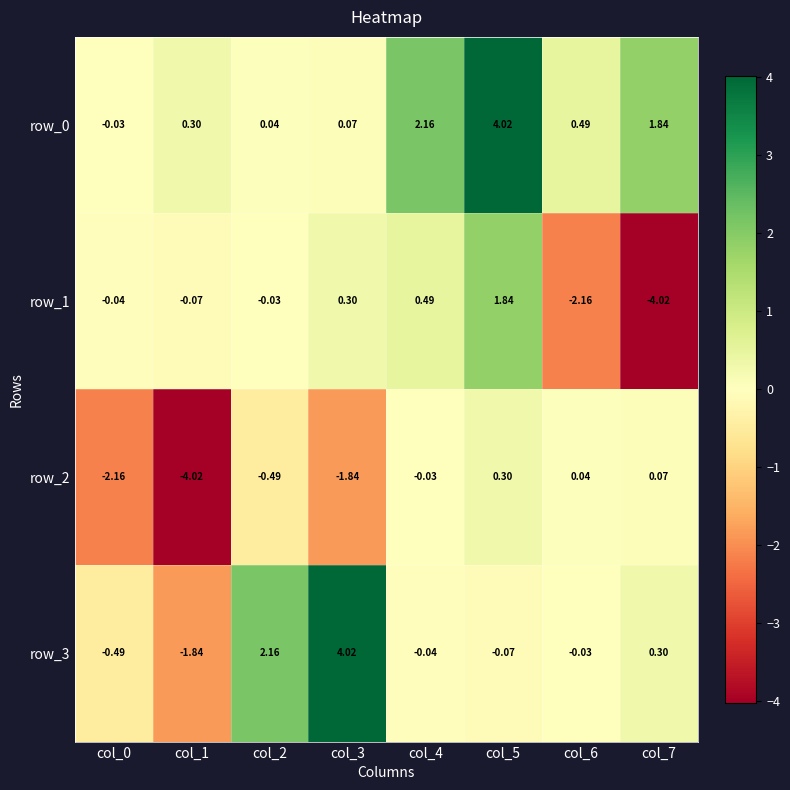

Is the value of row_1 at col_3 greater than the value of row_3 at col_3?

No